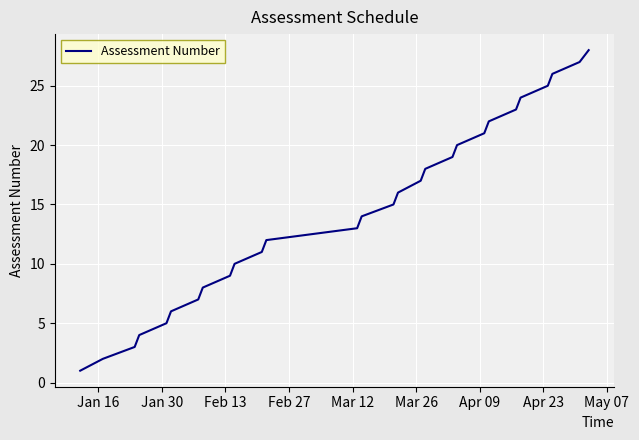

What is the maximum value shown in the chart?

28